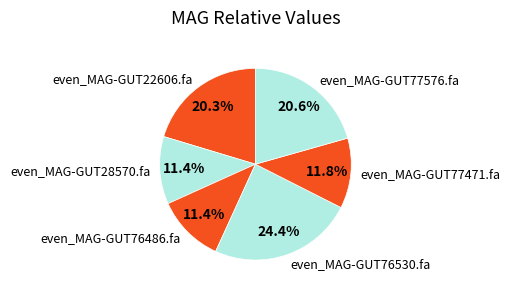

Is there any slice that represents more than half of the pie?

No